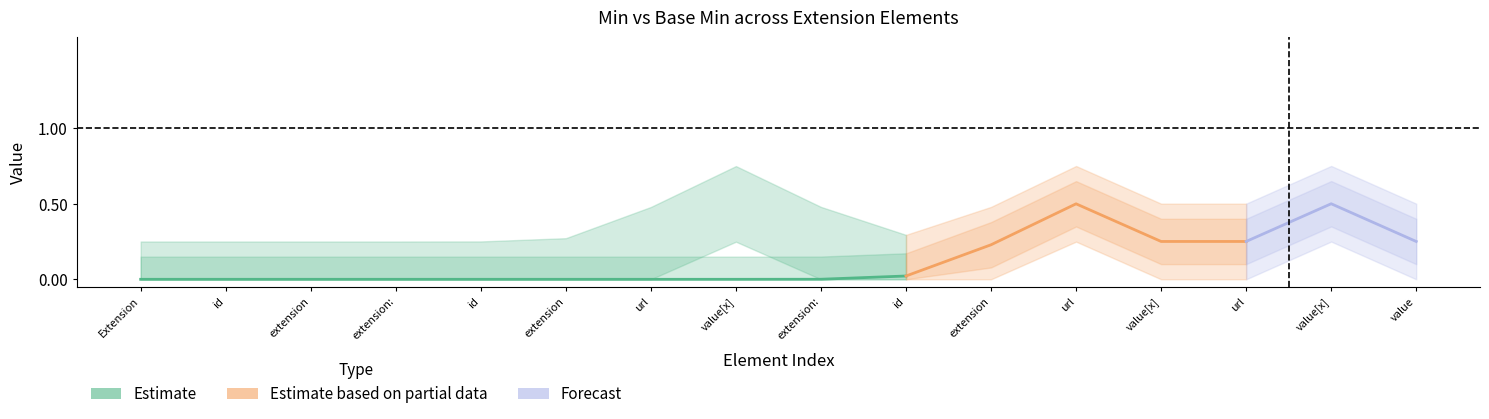

True or false: Min and Base Min intersect in this chart.

False